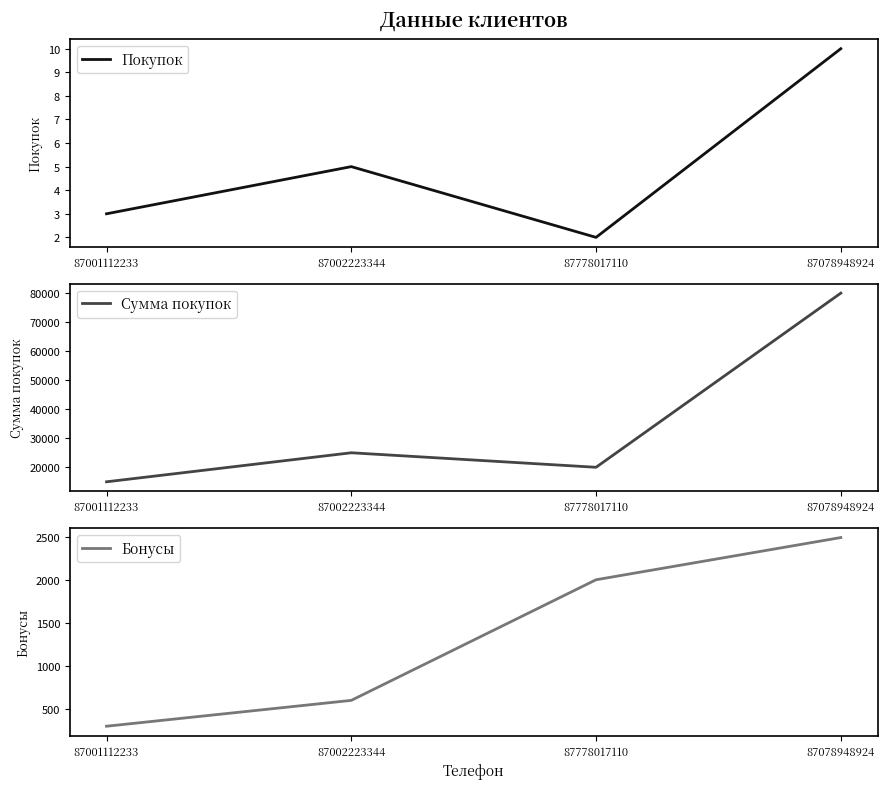

What is the sum of all Бонусы values?

5390